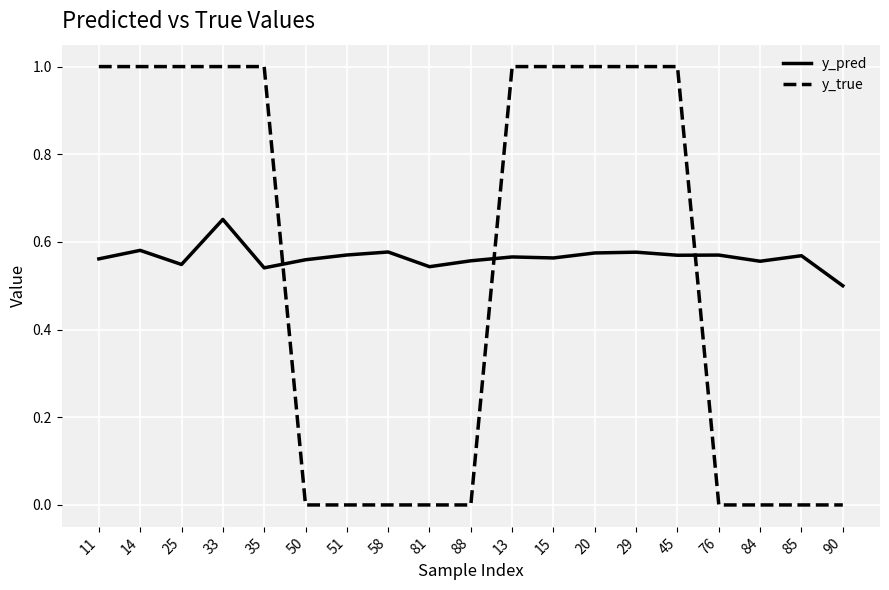

The value of y_pred at 58 is 0.4. True or false?

False